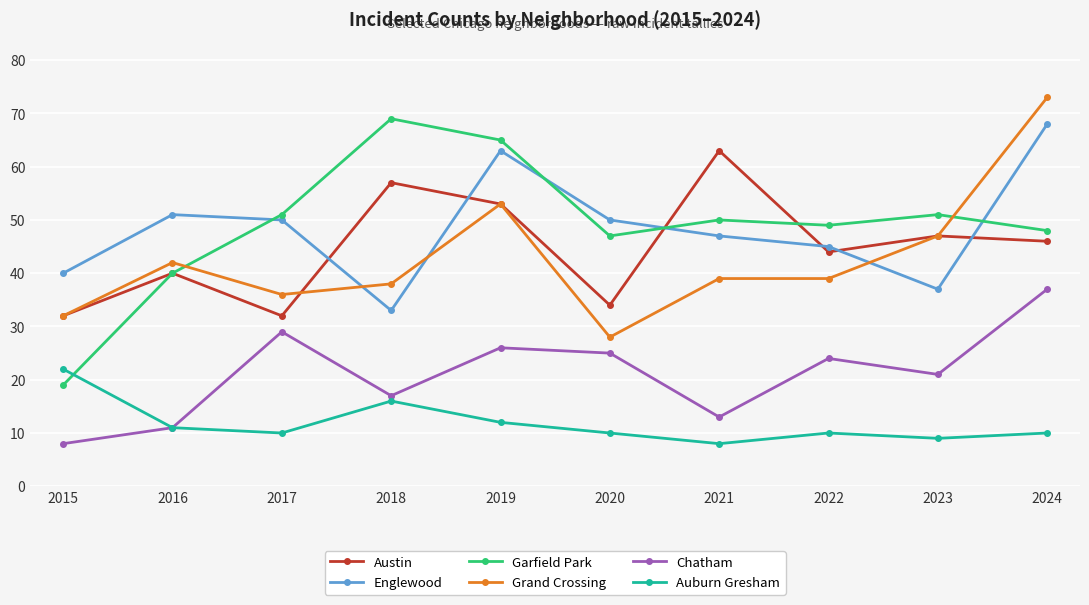

True or false: Englewood and Auburn Gresham intersect in this chart.

False